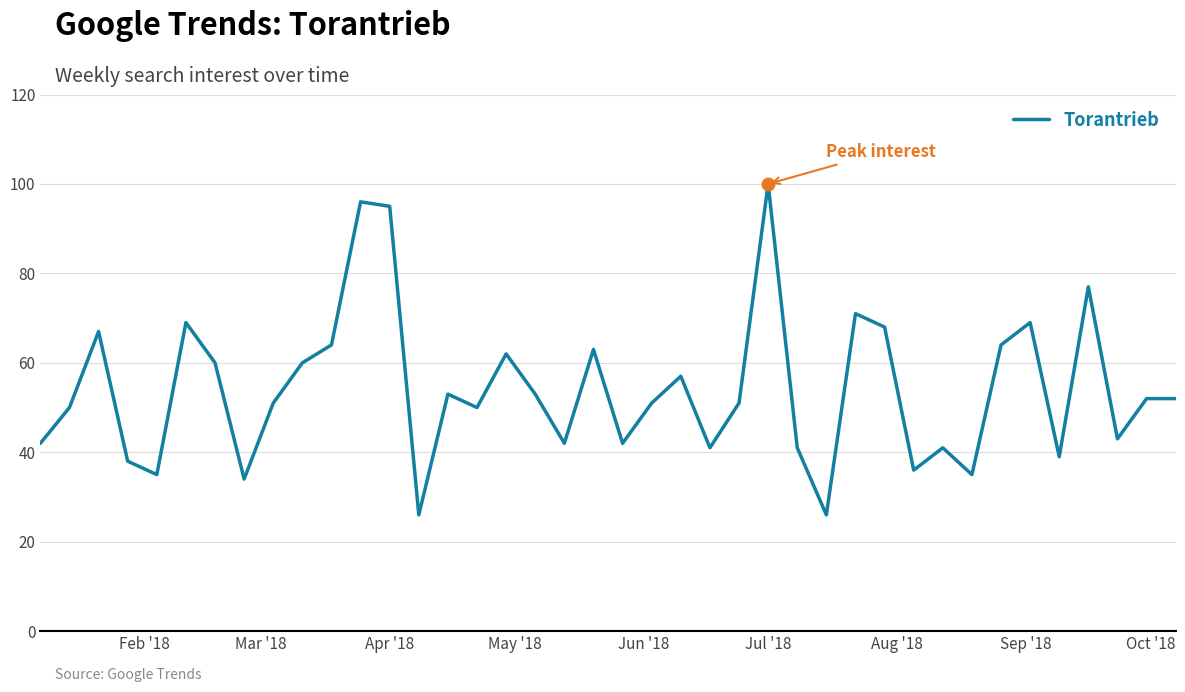

What is the difference between the maximum and minimum values?

74